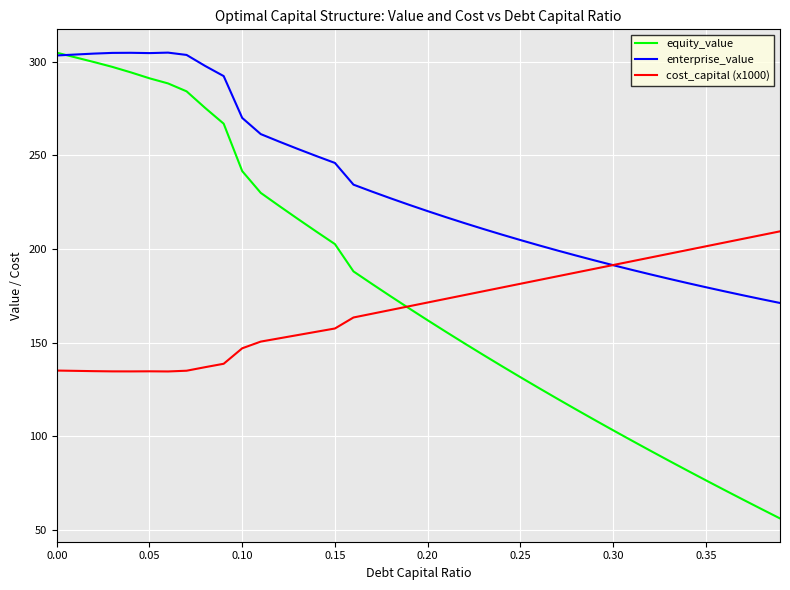

What is the smallest value displayed?

56.1